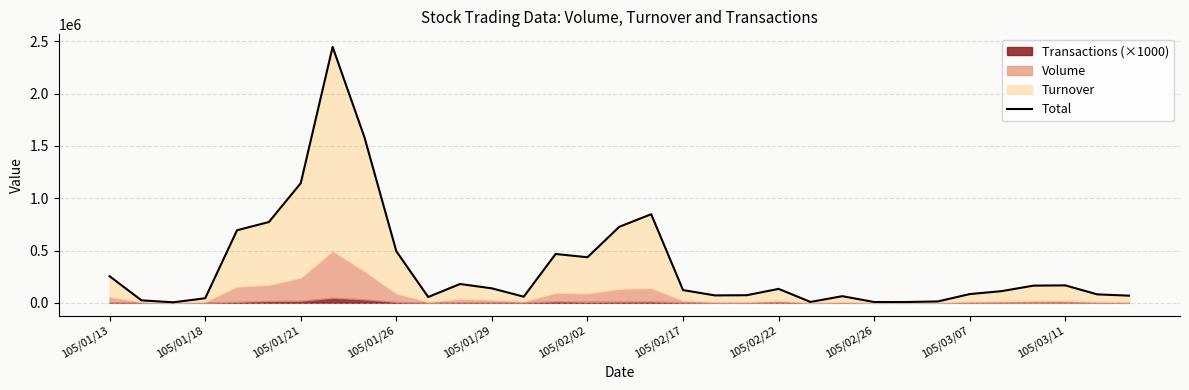

Between 105/02/22 and 105/01/29, which is larger?

105/01/29